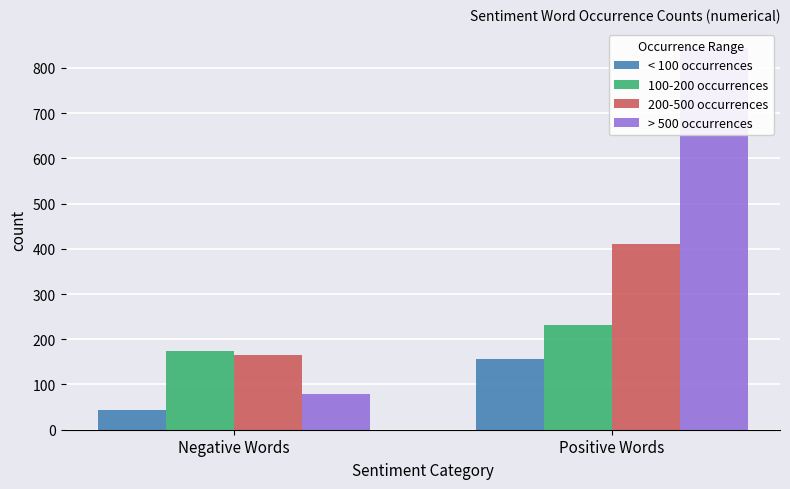

How many values in the < 100 occurrences series are below 156?

1